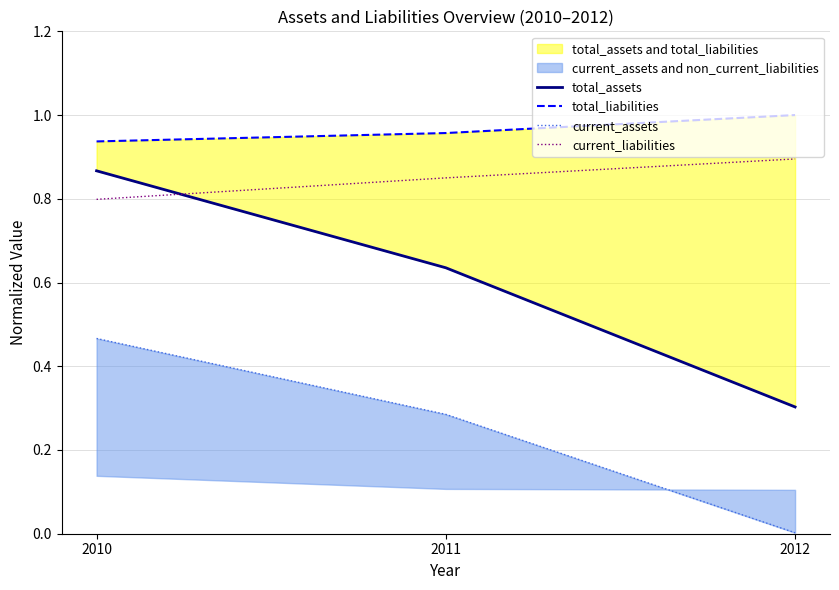

Reading left to right, what are all the values shown in this chart?

total_assets: 0.9	0.6	0.3
total_liabilities: 0.9	1.0	1.0
current_assets: 0.5	0.3	0.0
current_liabilities: 0.8	0.8	0.9